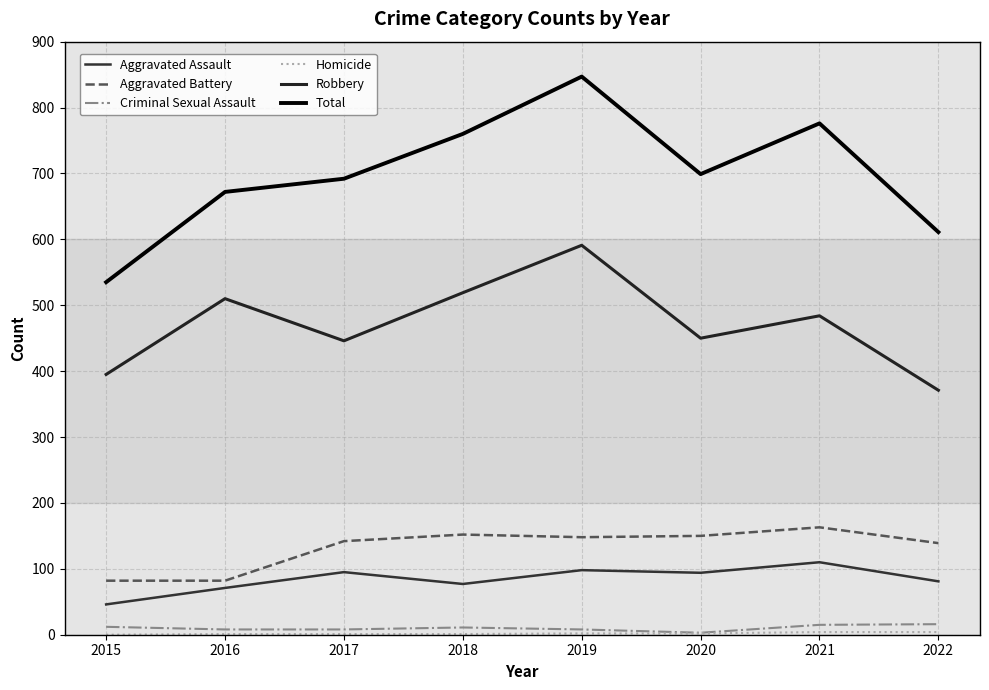

What is the greatest value displayed?

847